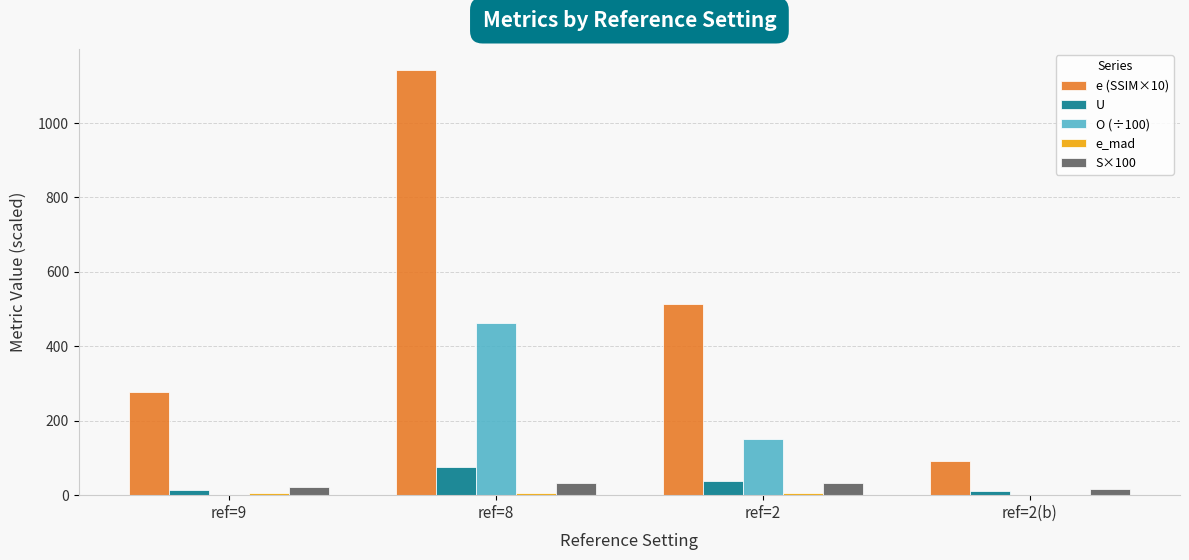

Which label corresponds to the largest value in the chart?

ref=8